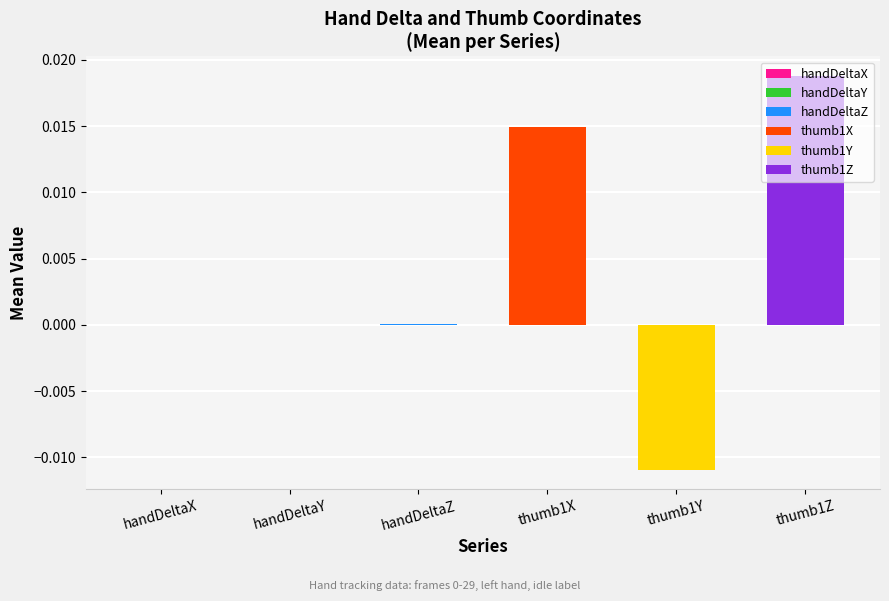

Does the chart contain stacked bars?

No